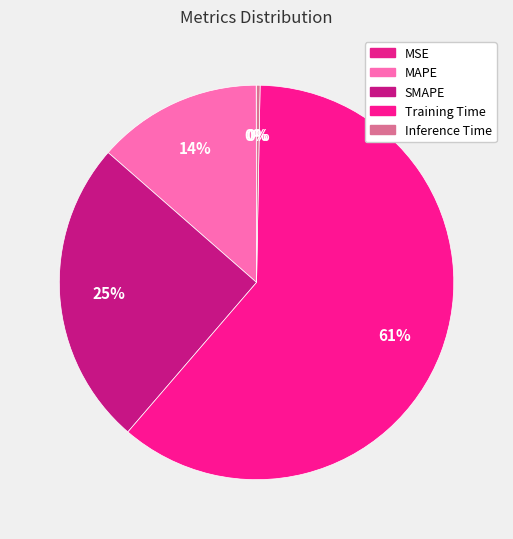

Count the number of slices in the pie.

5